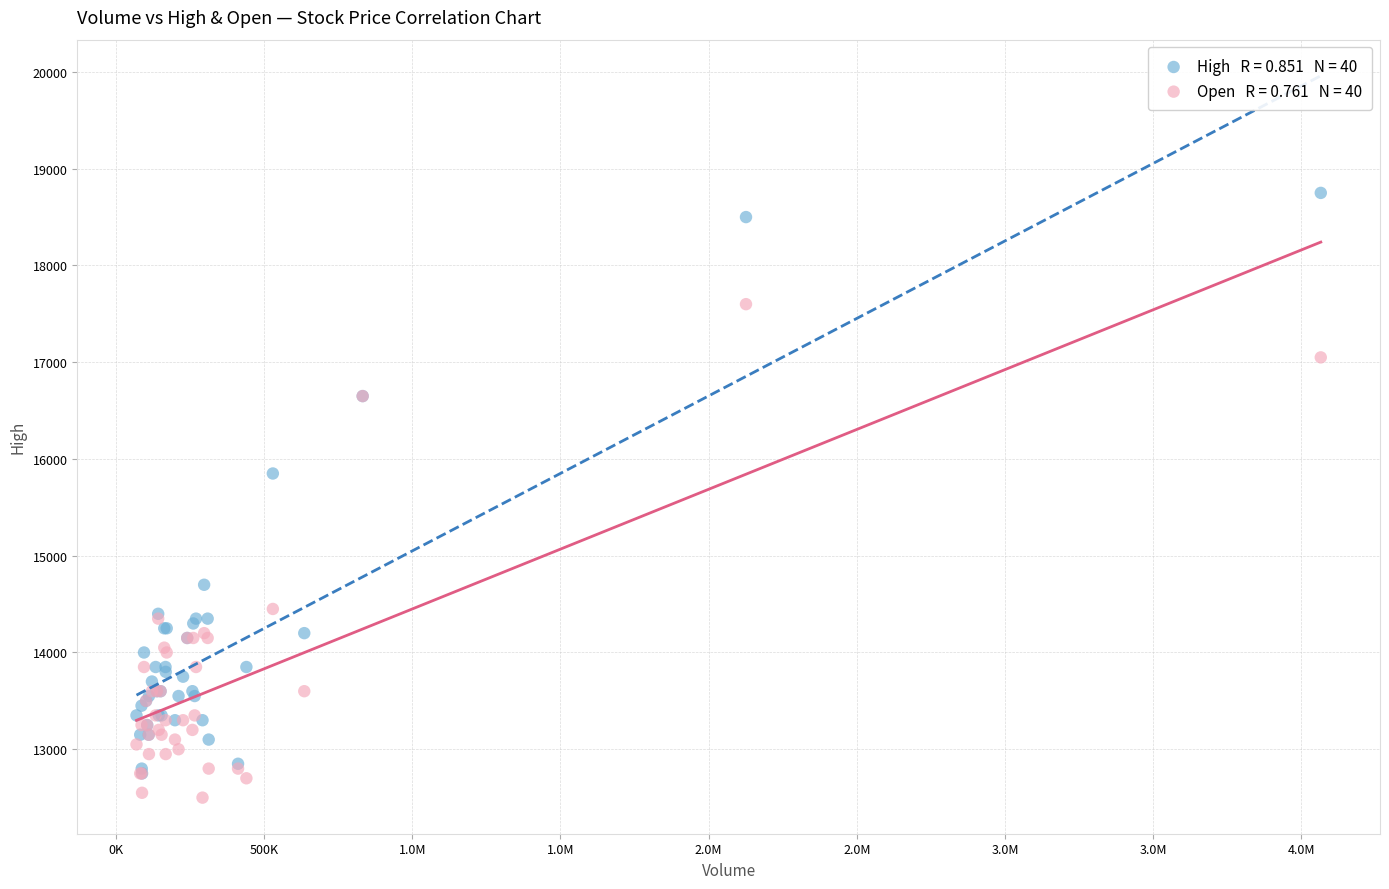

Across all series, what Y value is closest to 15625?

15850